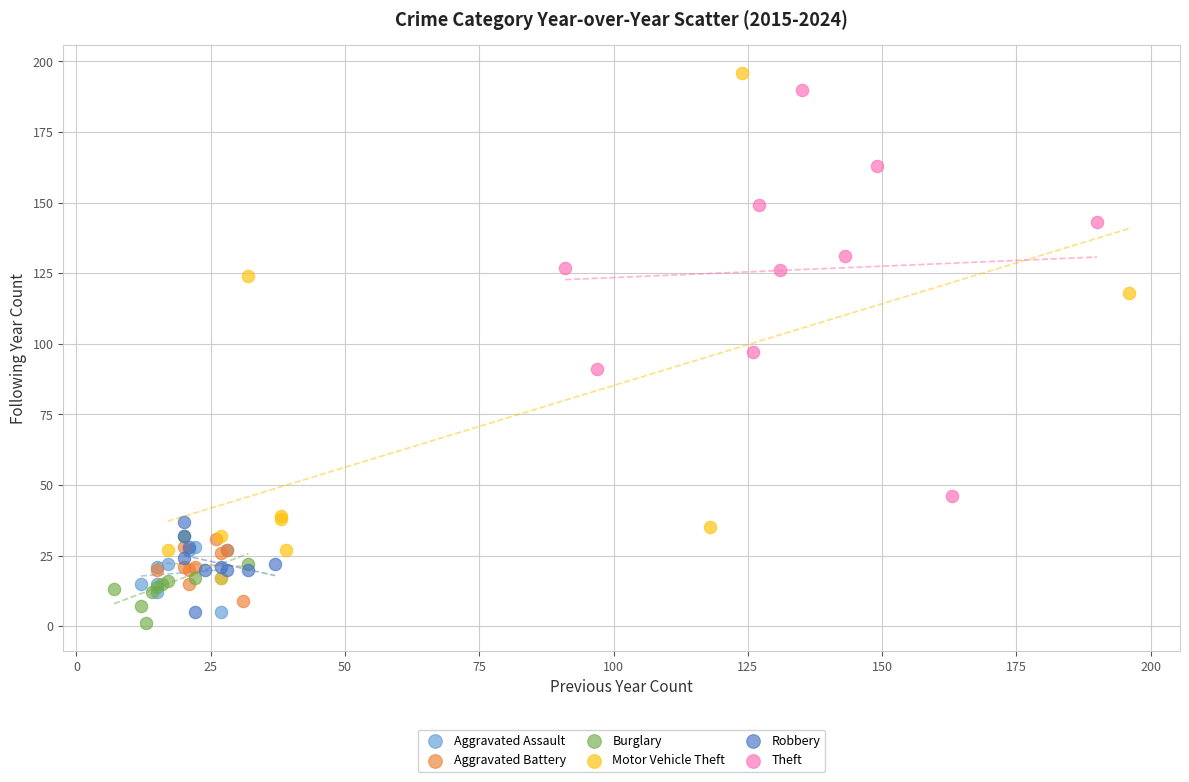

What are all the series names shown in the legend?

Aggravated Assault, Aggravated Battery, Burglary, Motor Vehicle Theft, Robbery, Theft